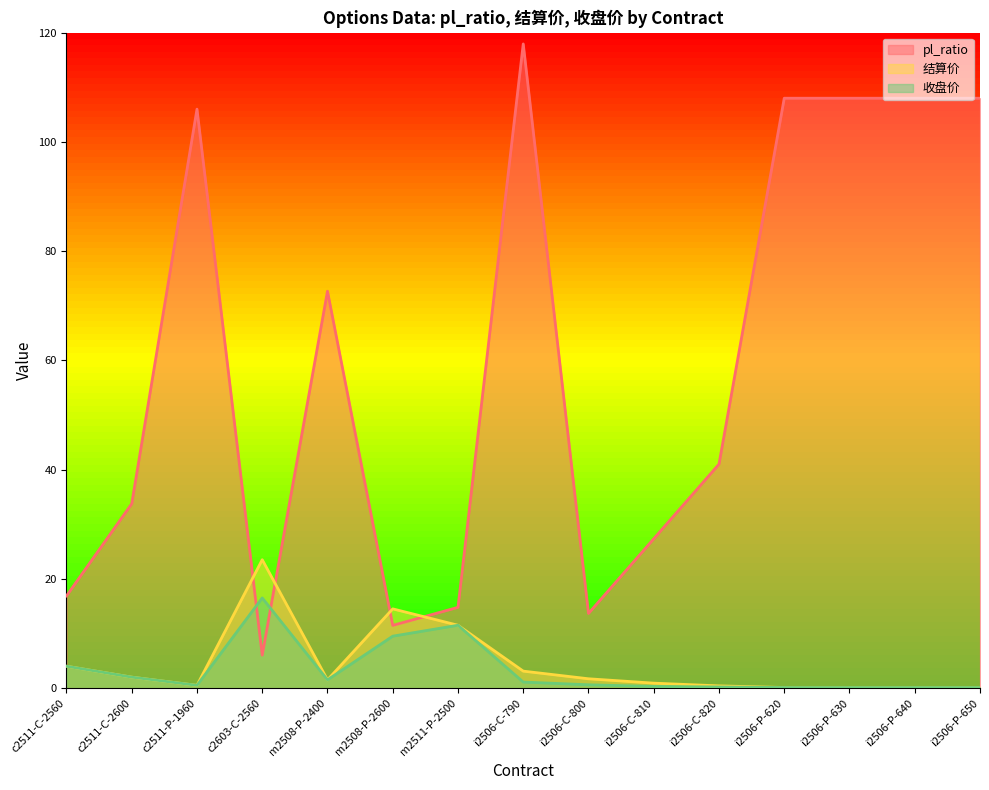

True or false: 收盘价 and pl_ratio cross at least once.

True